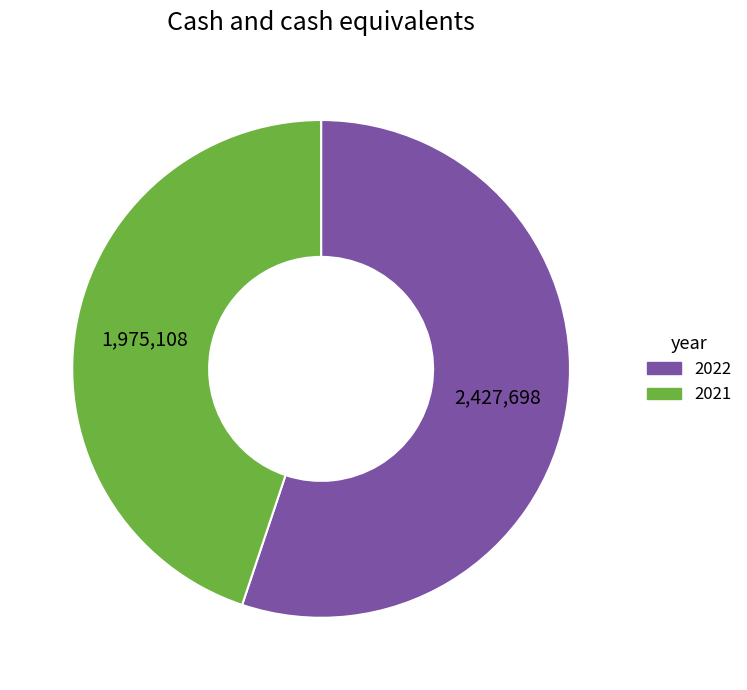

The 2021 slice represents 45% of the pie. True or false?

True